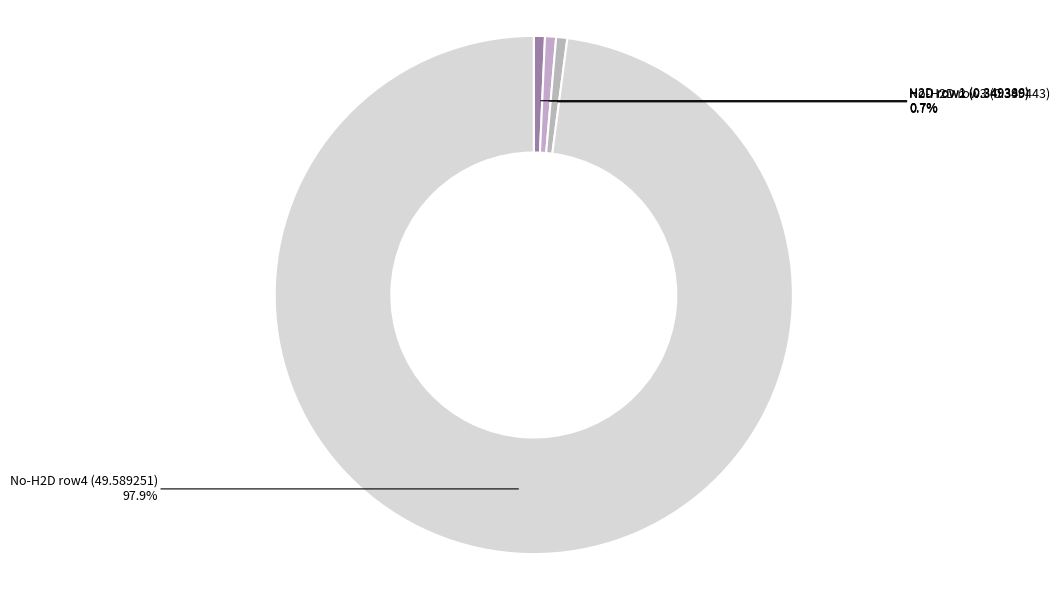

Which slice is the largest?

No-H2D row4 (49.589251)